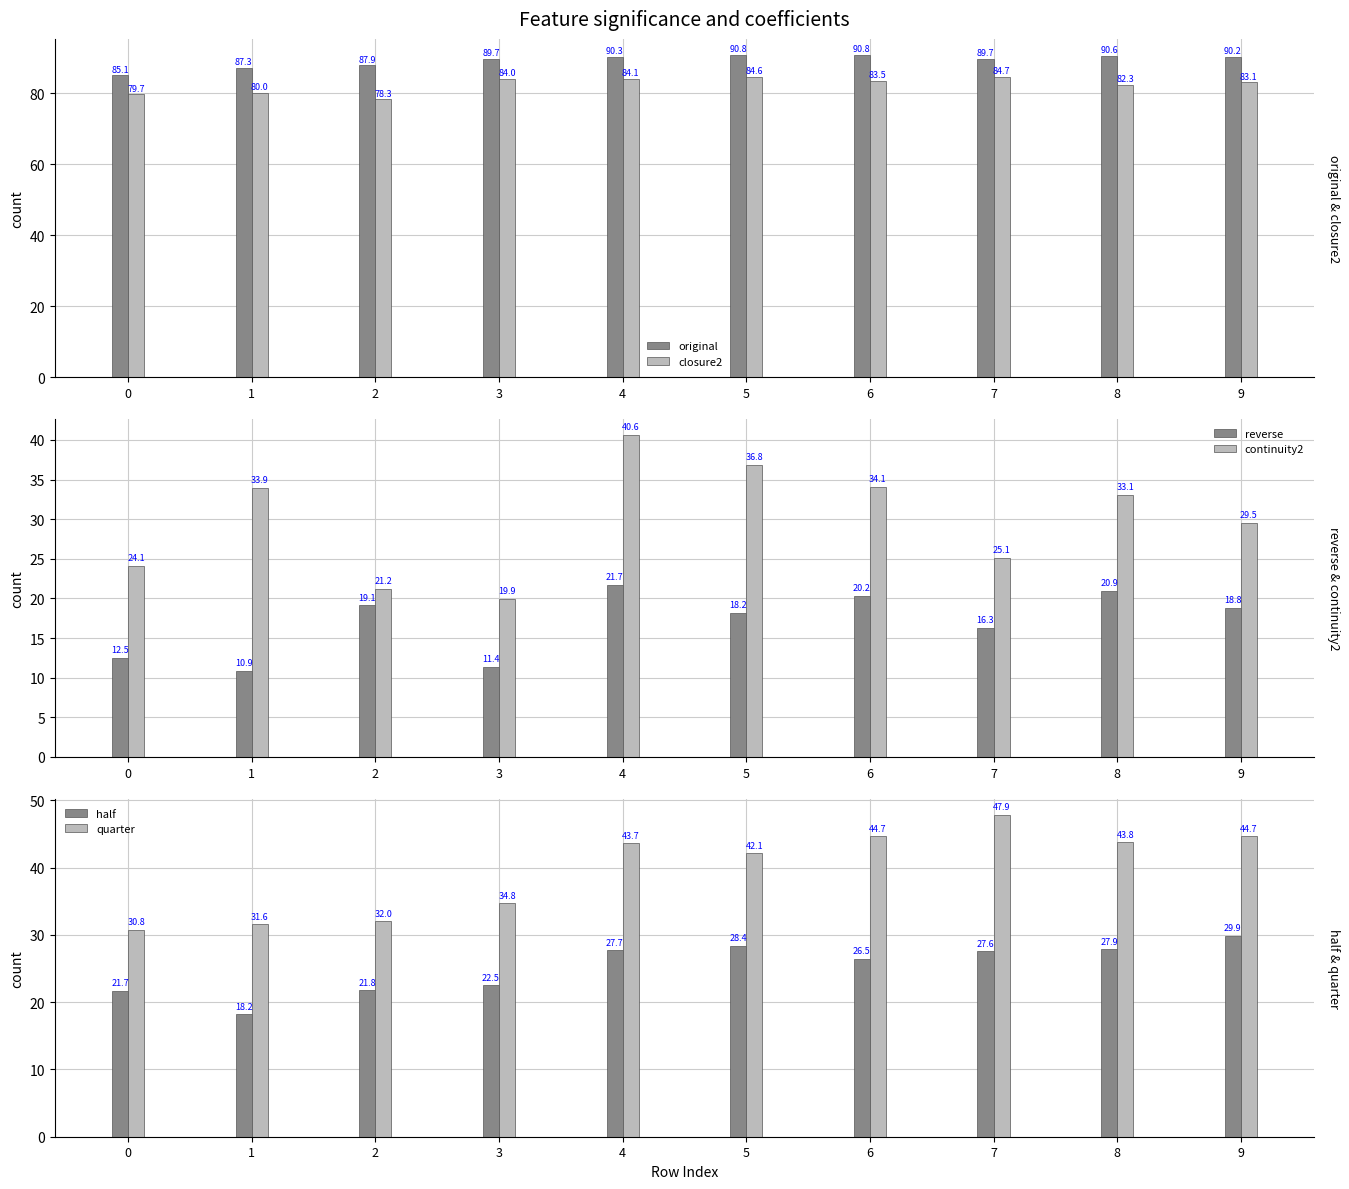

What is the sum of the continuity2 values at 5 and 6?

70.9